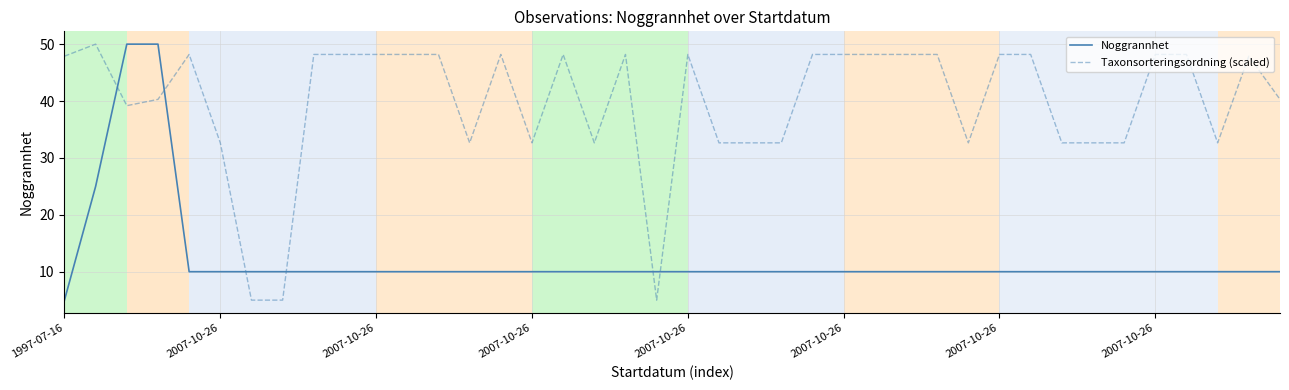

Does the chart have visible grid lines?

Yes